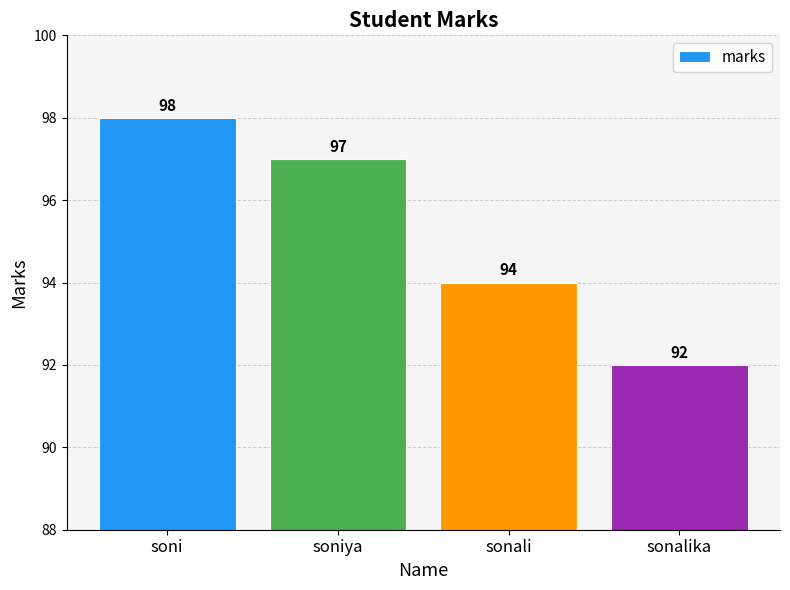

Is it true that the value at sonali is 36?

False